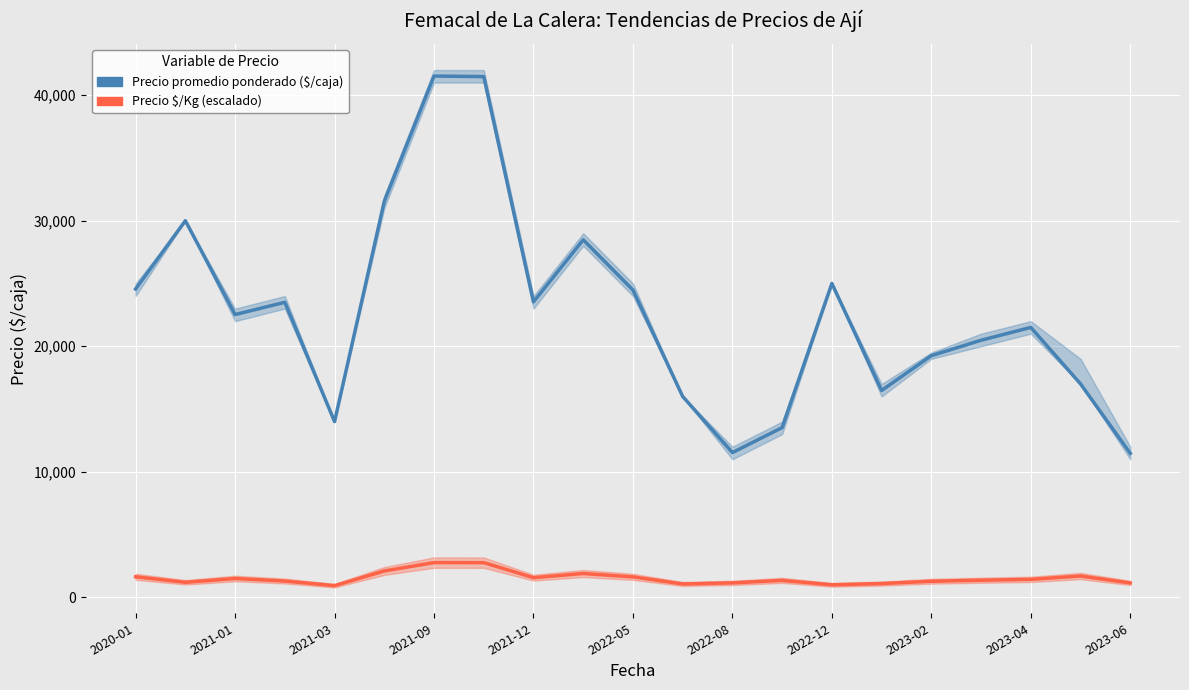

The value of Precio $/Kg at 2022-08 is 1153. True or false?

True